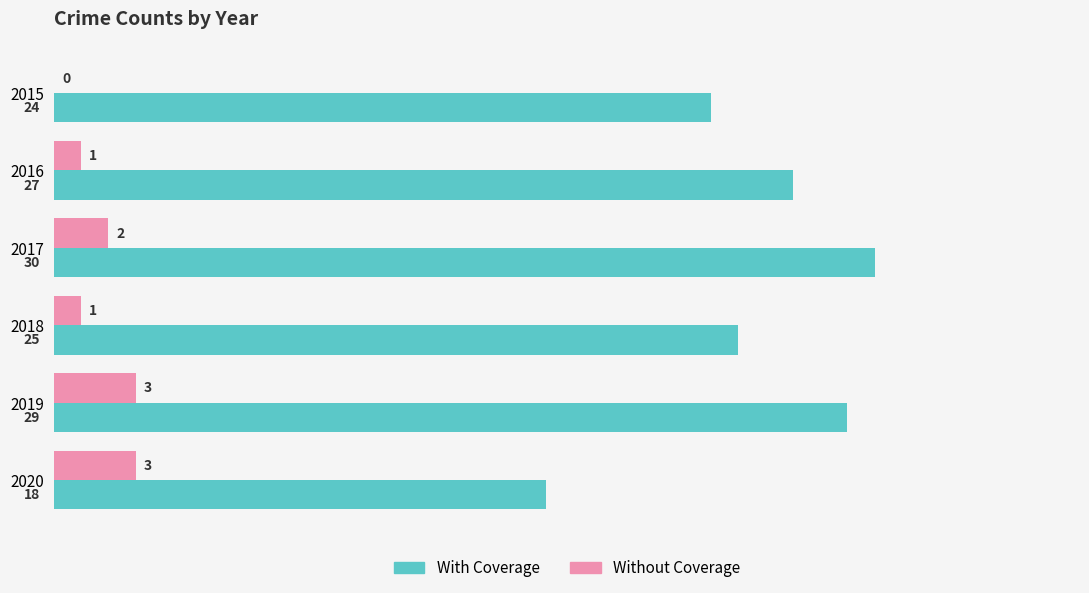

Which series changed the most between 2017 and 2020?

With Coverage